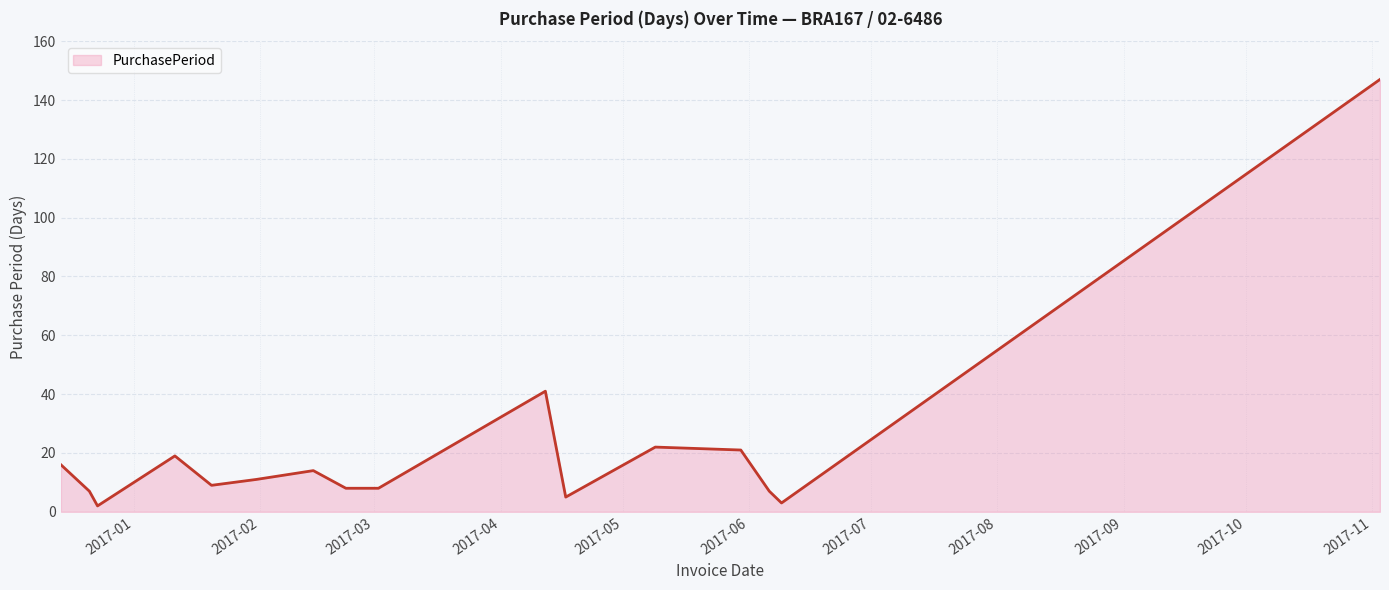

What is the average value?

21